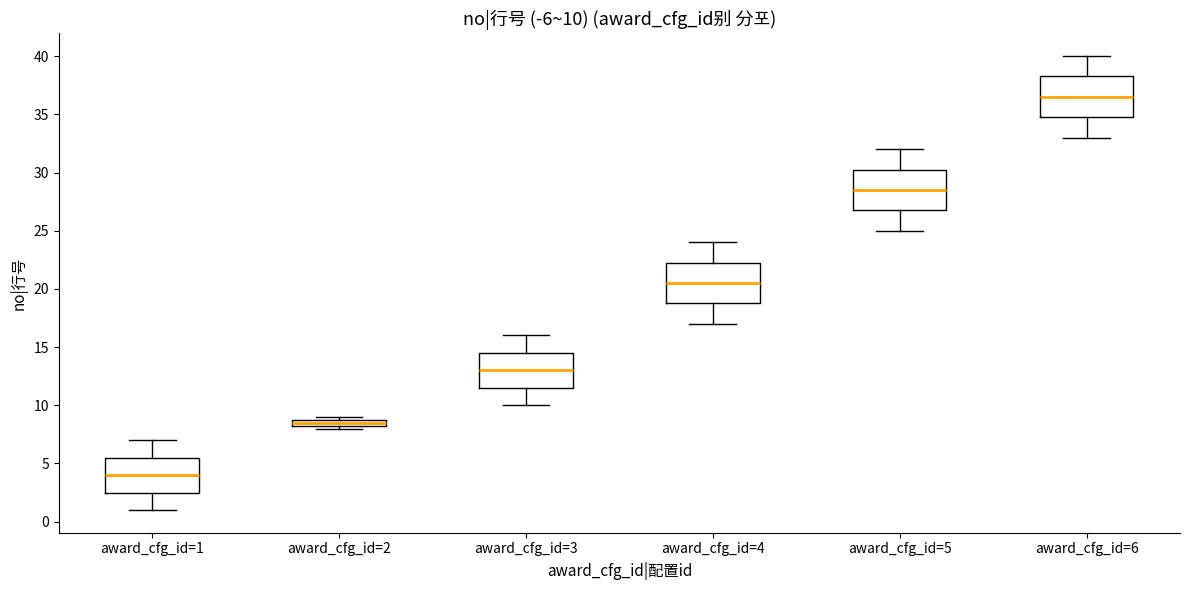

Which box's median line is the lowest?

award_cfg_id=1